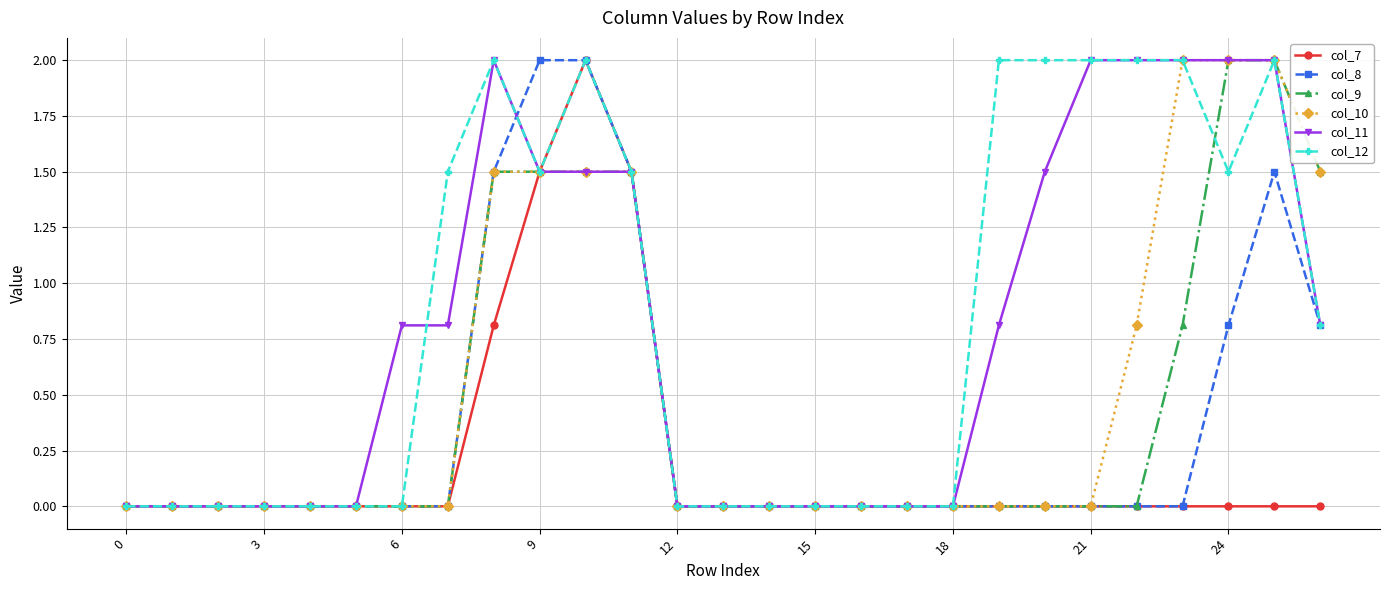

What is the greatest value displayed?

2.0